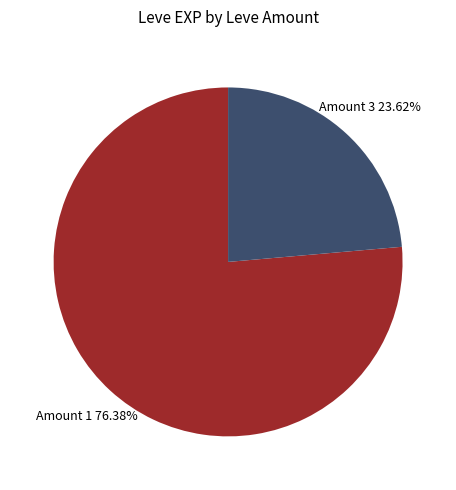

To the nearest percent, what is the average slice percentage?

50%